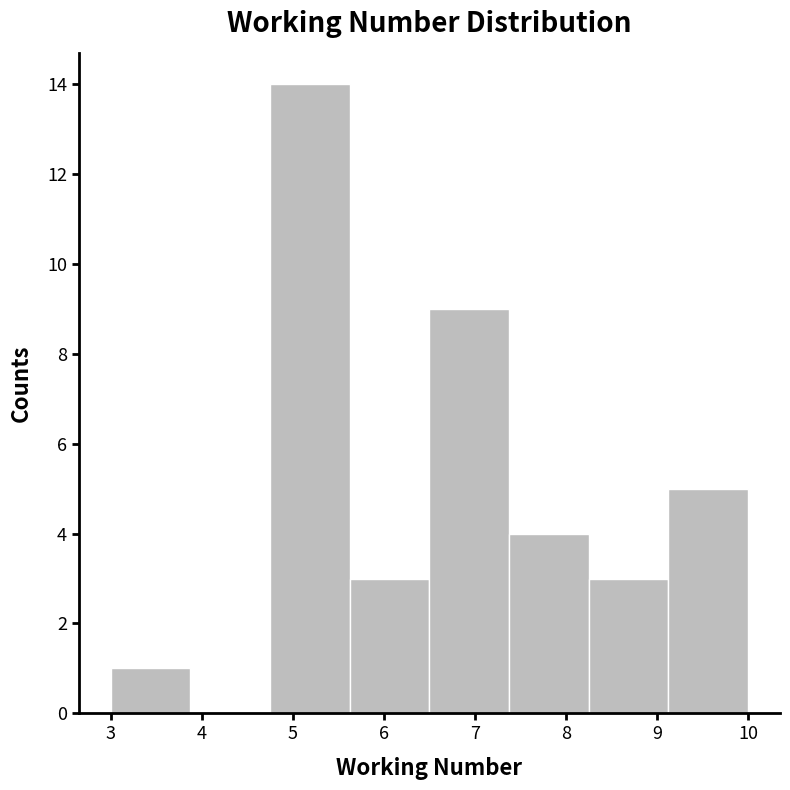

Reading left to right, list every bar in this chart as the range it spans on the x-axis followed by its height. Neither the bar edges nor the heights are printed on the chart, so give them approximately, as read against the axes.

3.0 to 3.9: 1
3.9 to 4.8: 0
4.8 to 5.6: 14
5.6 to 6.5: 3
6.5 to 7.4: 9
7.4 to 8.3: 4
8.3 to 9.1: 3
9.1 to 10.0: 5